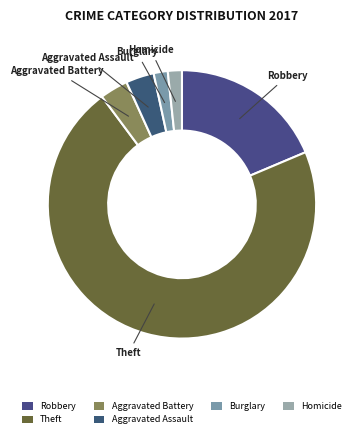

What is the ratio of the value at Aggravated Battery to the value at Aggravated Assault?

1.0